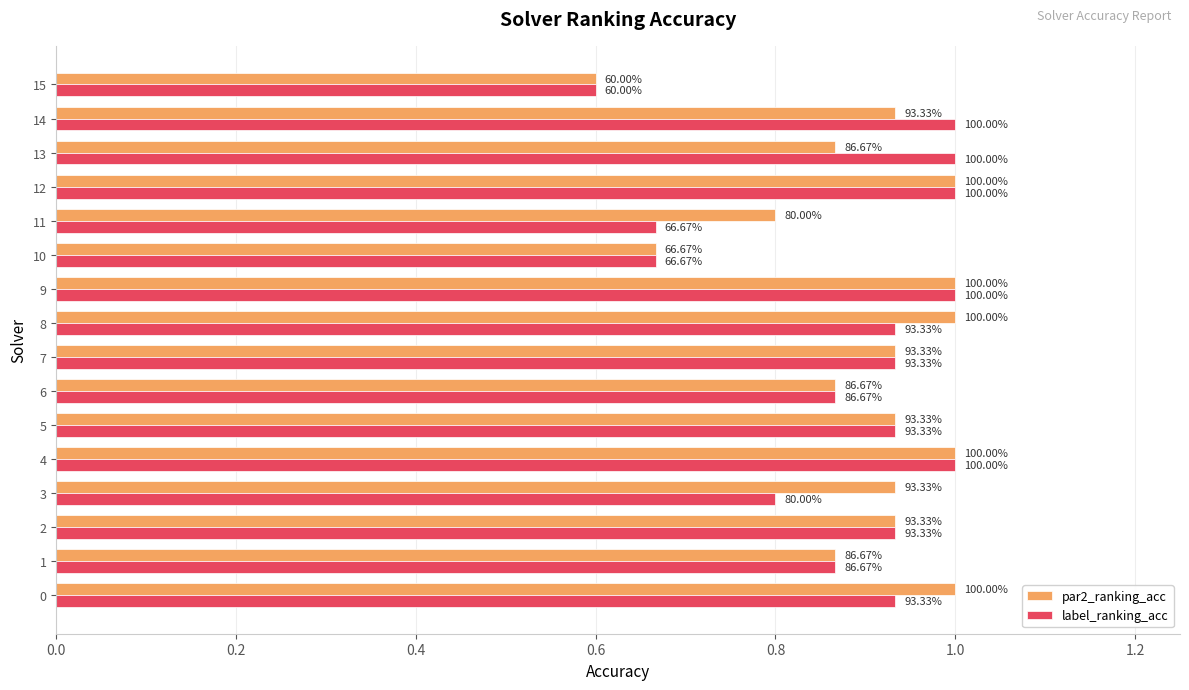

What are all the series names shown in the legend?

par2_ranking_acc, label_ranking_acc